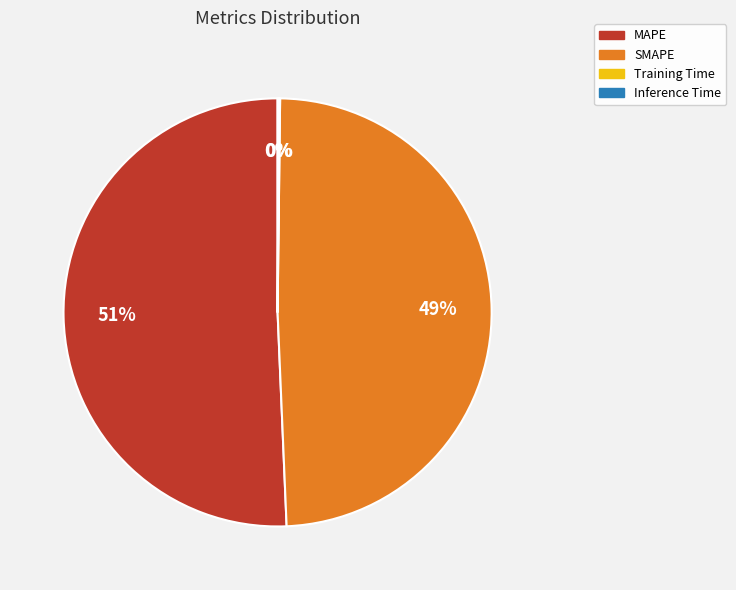

Is MAPE the majority of the pie?

Yes